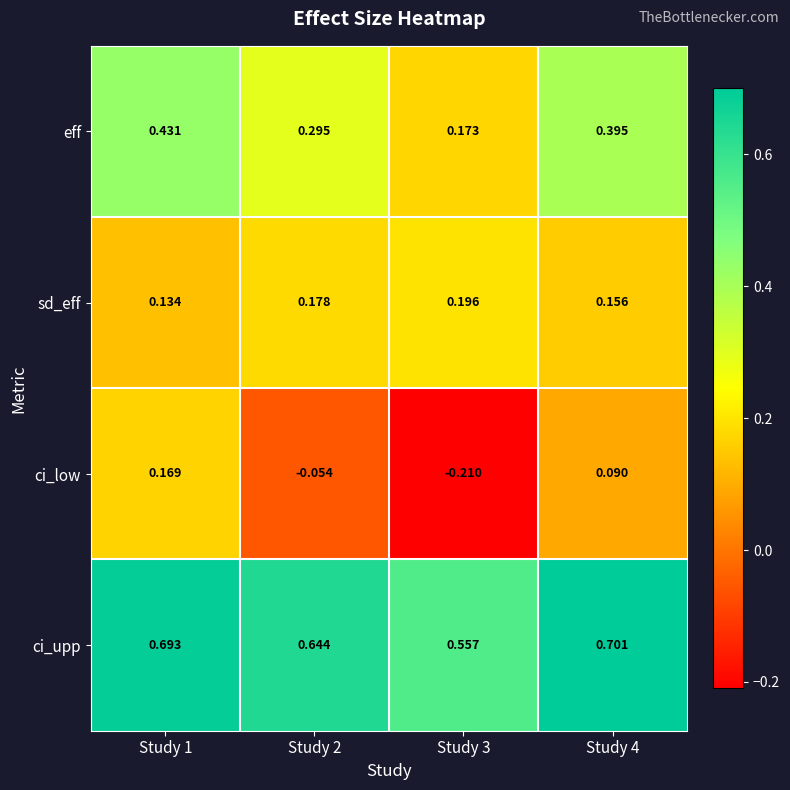

Which series has the largest total across all categories?

ci_upp